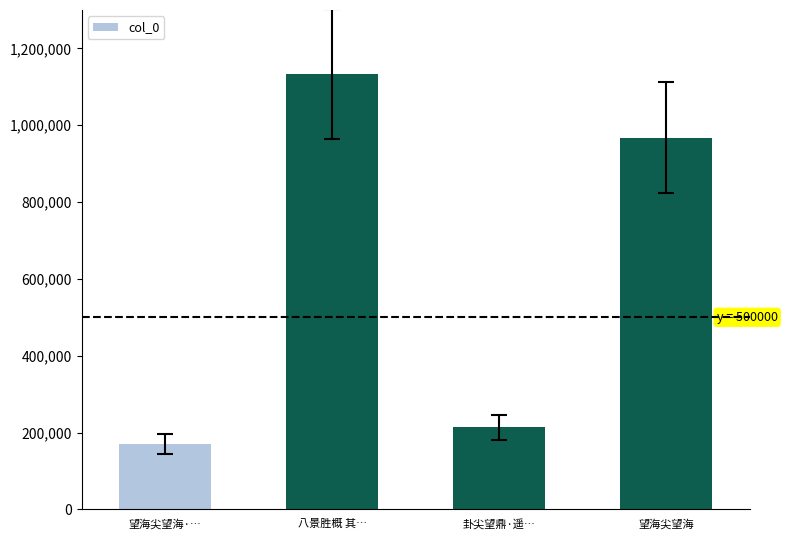

Between 望海尖望海 and 八景胜概 其…, which is larger?

八景胜概 其…